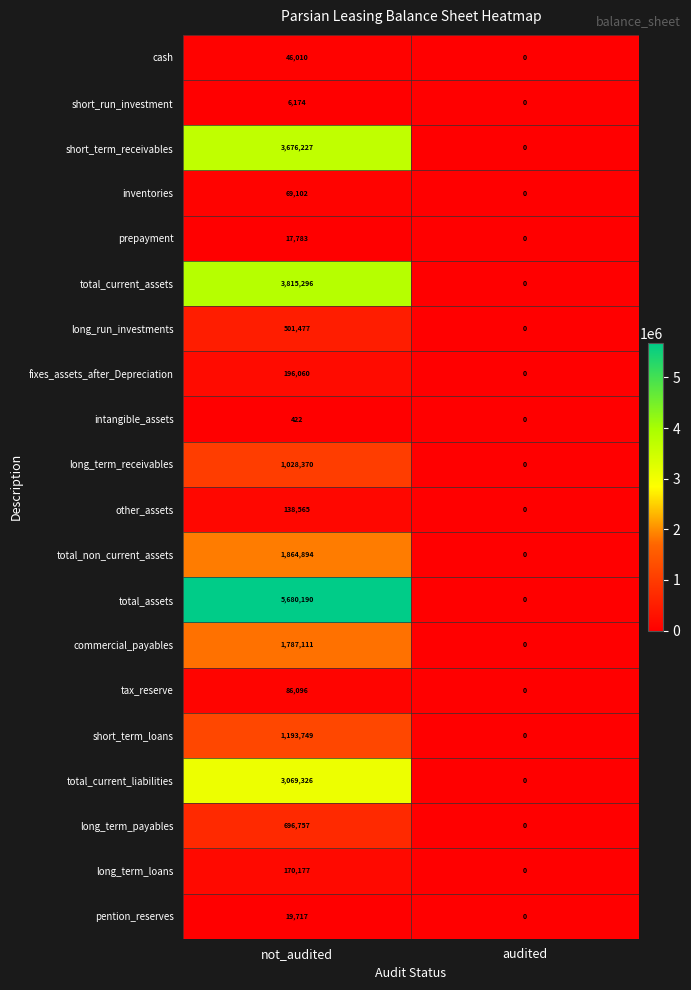

Between not_audited and audited, which series saw the biggest shift?

total_assets